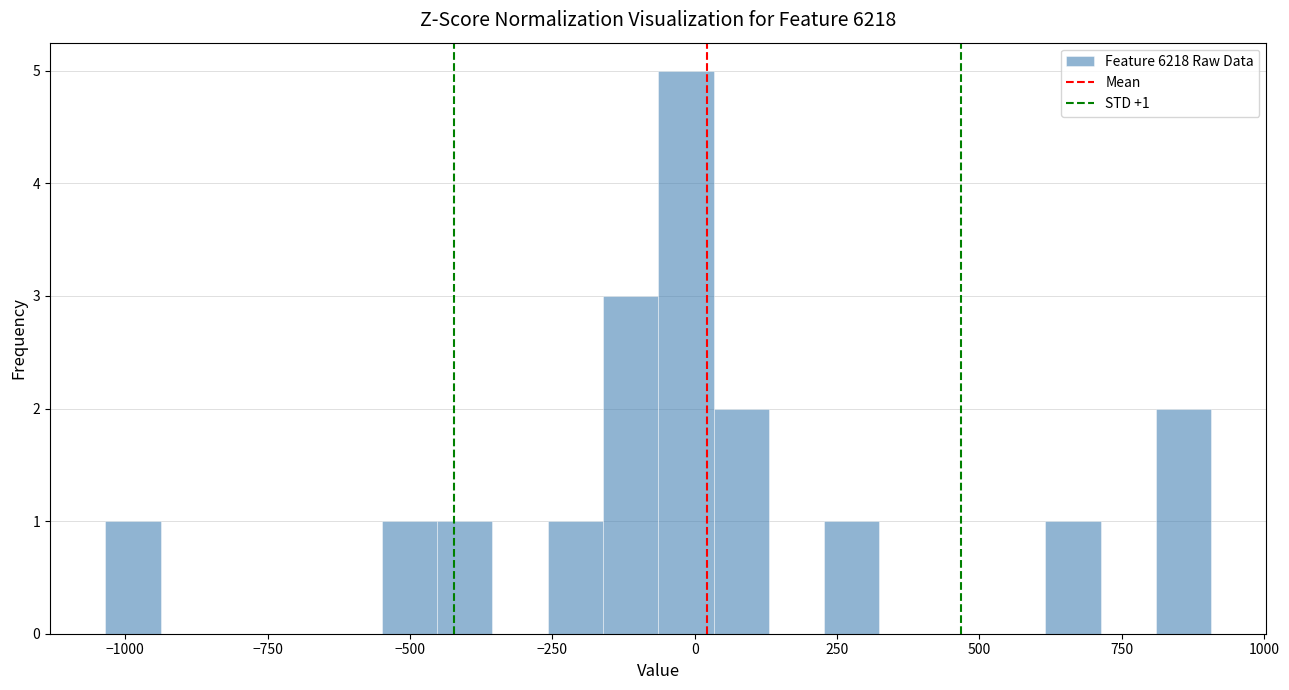

Around what value on the x-axis is the tallest bar? Give the approximate position of its centre, as read against the axis.

0